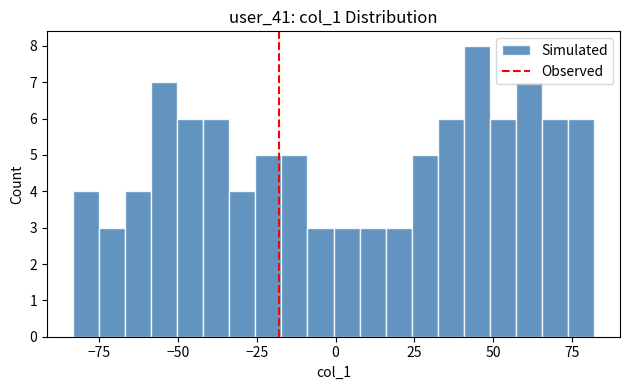

Around what value on the x-axis is the tallest bar? Give the approximate position of its centre, as read against the axis.

45